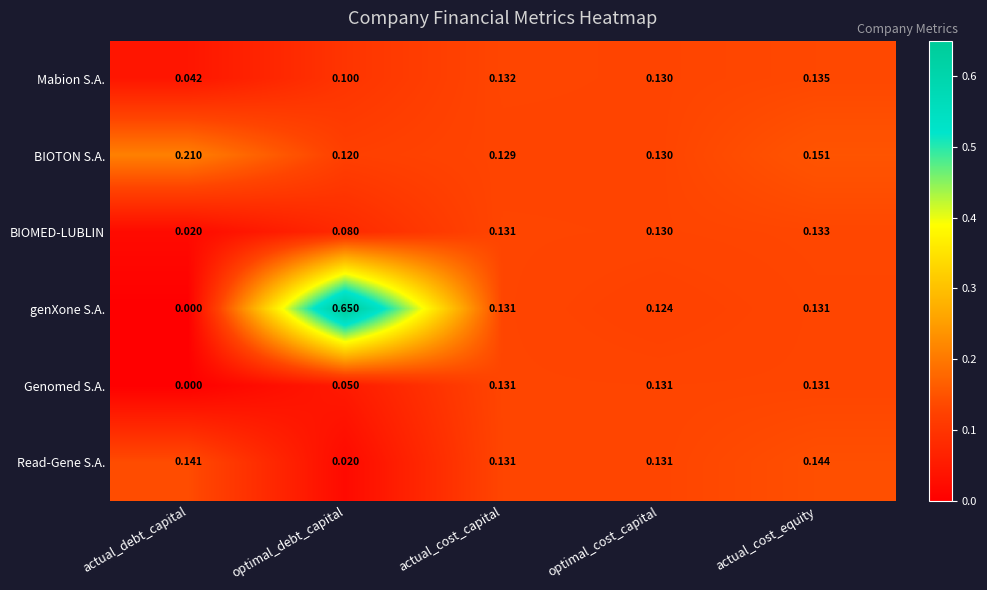

List the labels in order of BIOTON S.A. value, smallest first.

optimal_debt_capital, actual_cost_capital, optimal_cost_capital, actual_cost_equity, actual_debt_capital